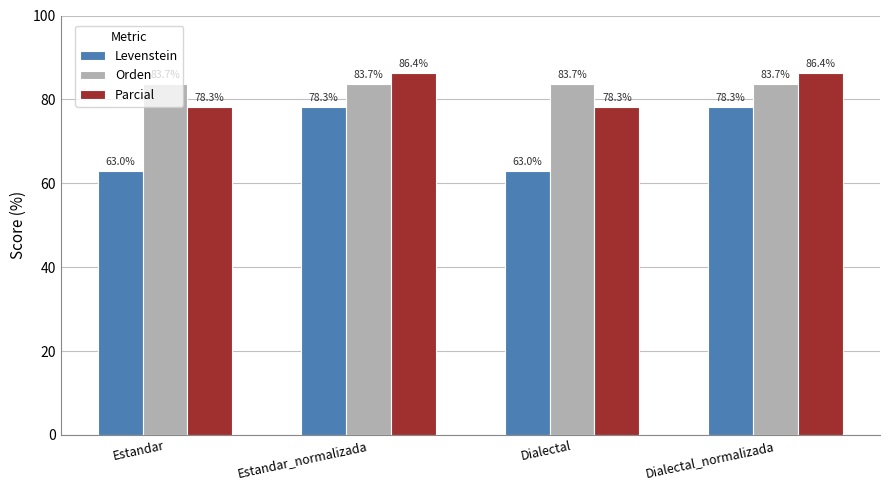

What is the difference between the maximum and minimum values in the Levenstein series?

15.3